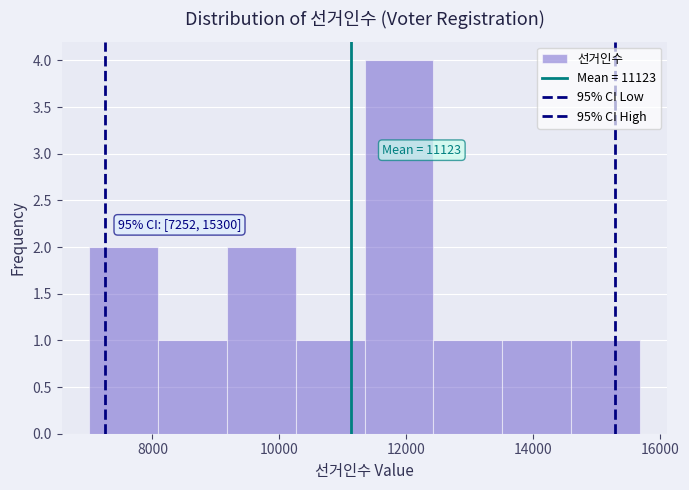

Which range on the x-axis has the tallest bar?

11400 to 12400